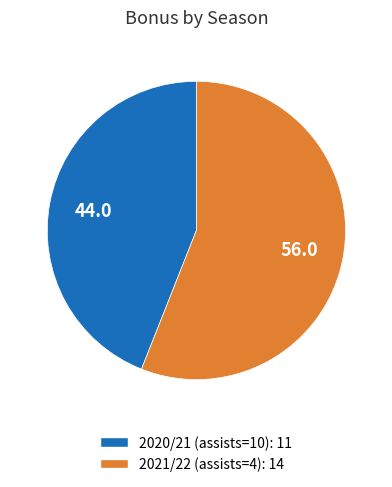

Between 2020/21 (assists=10) and 2021/22 (assists=4), which is larger?

2021/22 (assists=4)